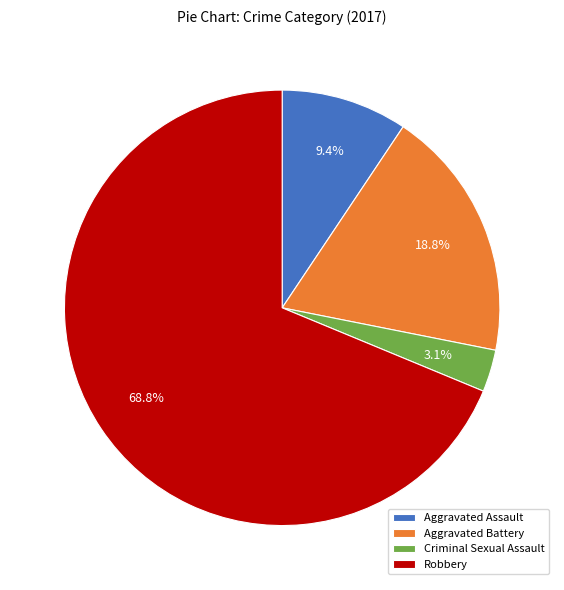

To the nearest percent, what portion does Criminal Sexual Assault represent?

3%